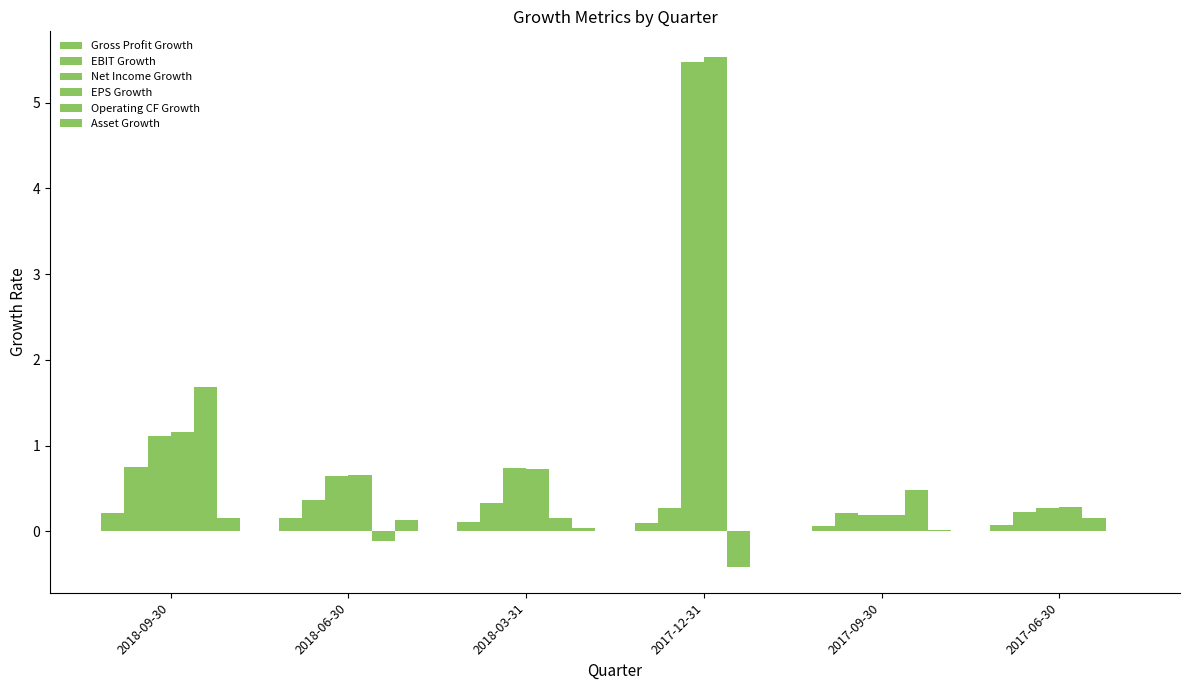

Count the number of data series in this chart.

6